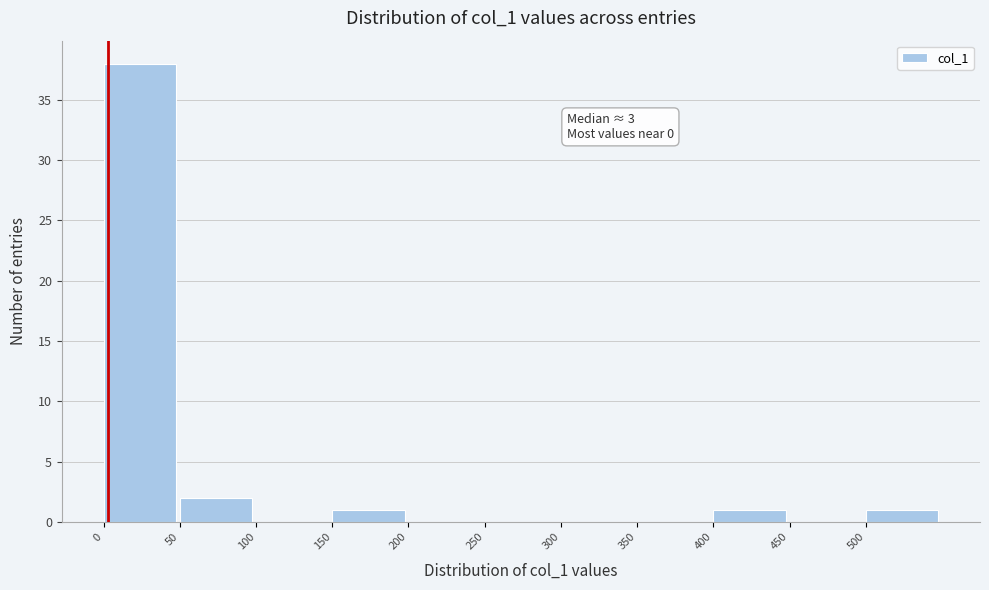

Which range on the x-axis has the tallest bar?

0 to 50